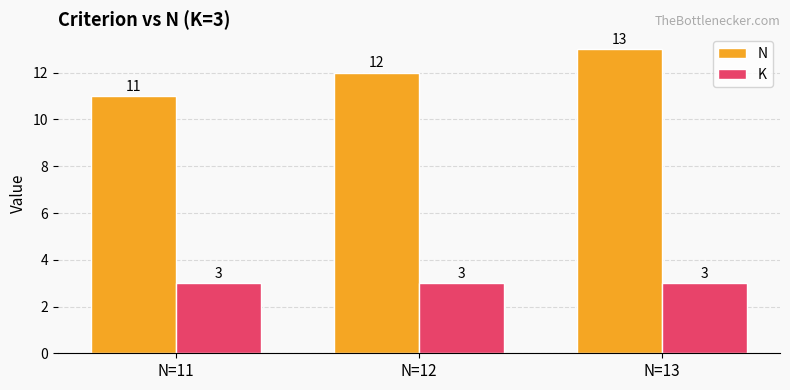

What is the highest value of the N series?

13